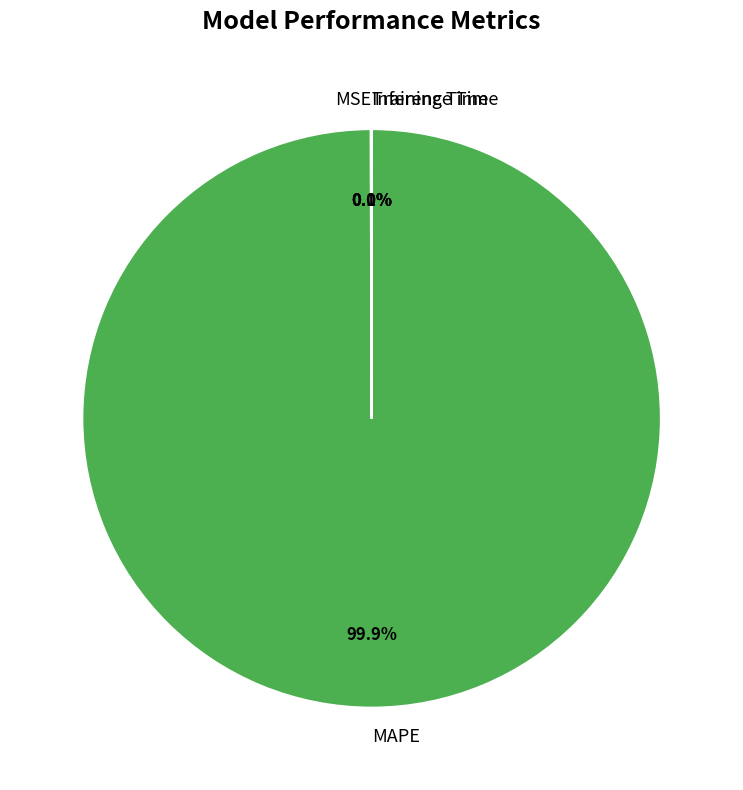

Which category has the biggest portion of the pie?

MAPE